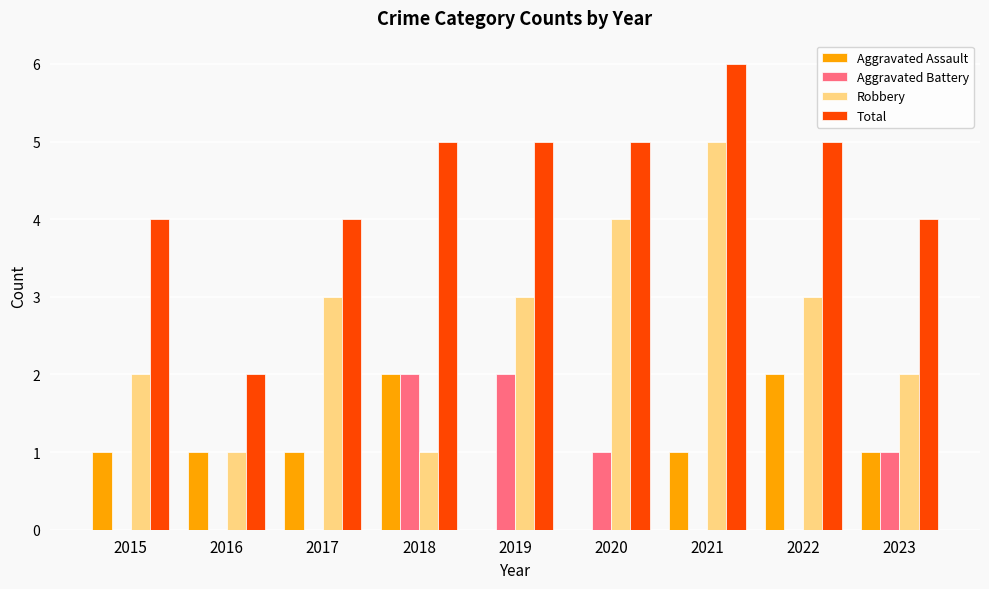

Which category has the highest value across all series?

2021